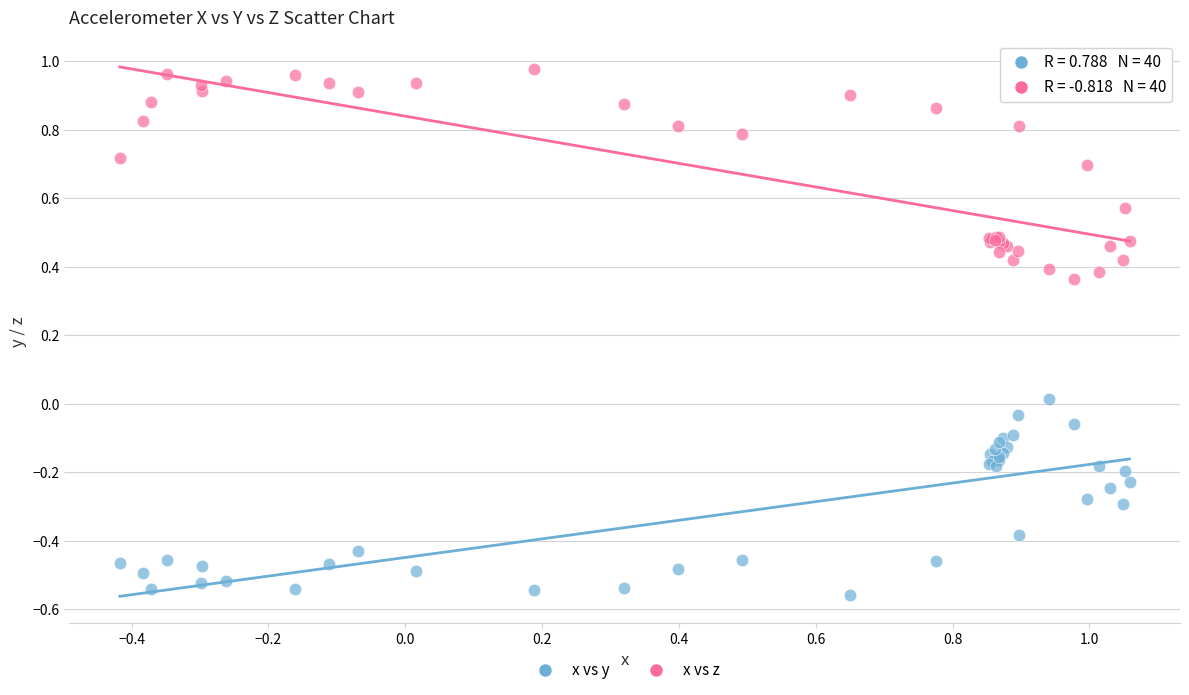

Which series reaches the minimum Y coordinate?

x vs y